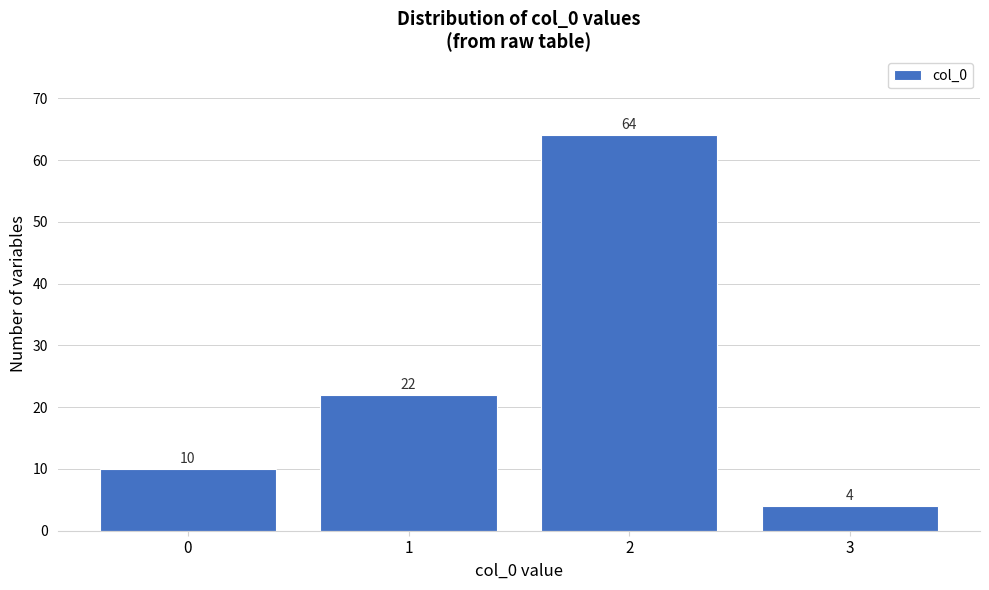

Reading left to right, transcribe all the data shown in this chart.

10	22	64	4